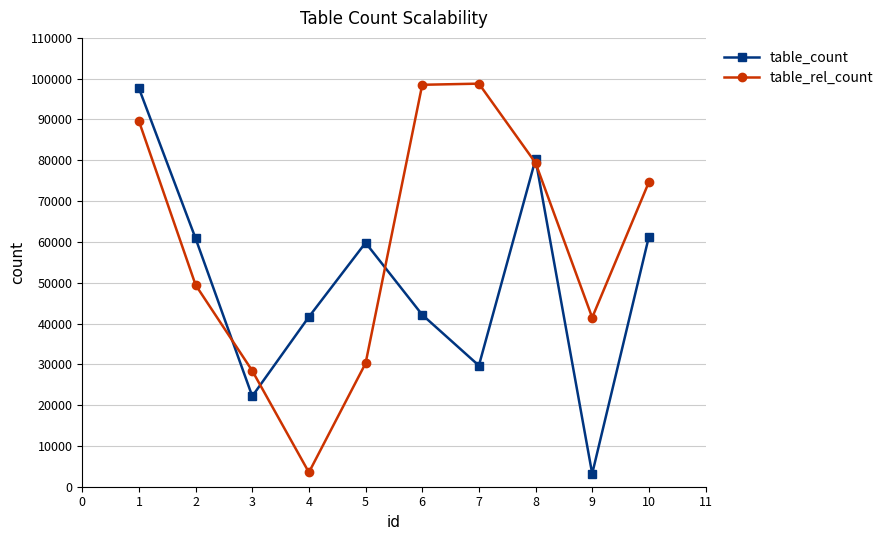

The value of table_count at 8 is 21448. True or false?

False